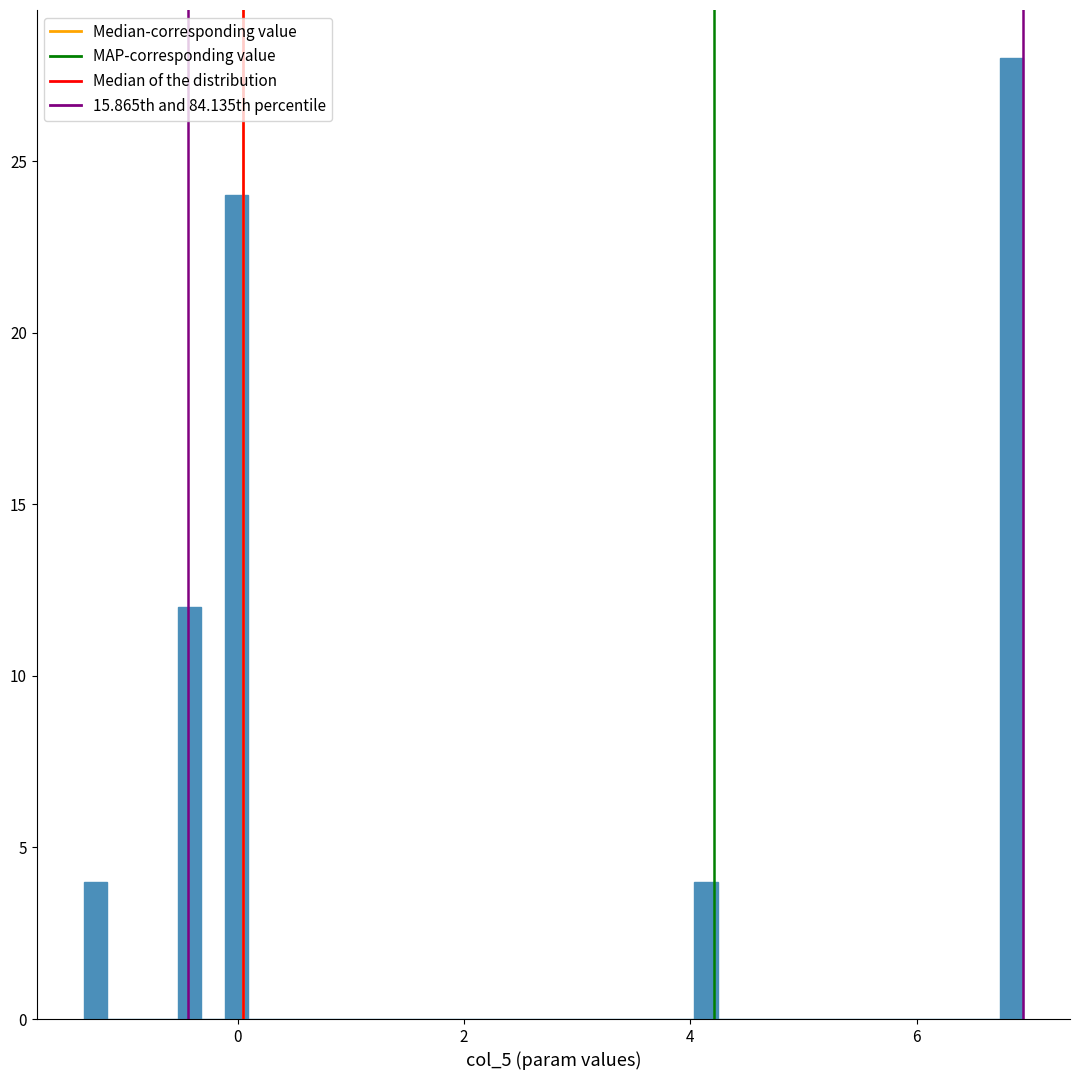

Around what value on the x-axis is the tallest bar? Give the approximate position of its centre, as read against the axis.

6.8